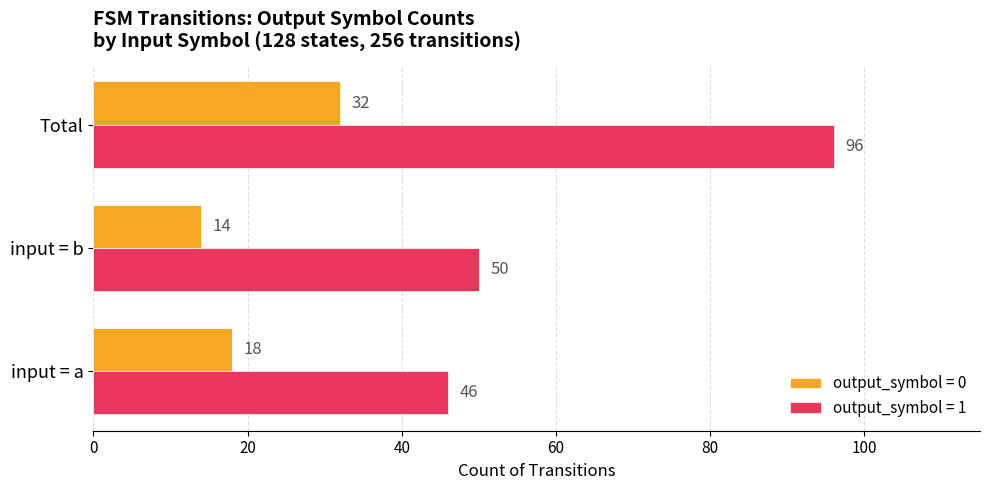

Rank the series by their maximum value, from highest to lowest.

output_symbol = 1, output_symbol = 0